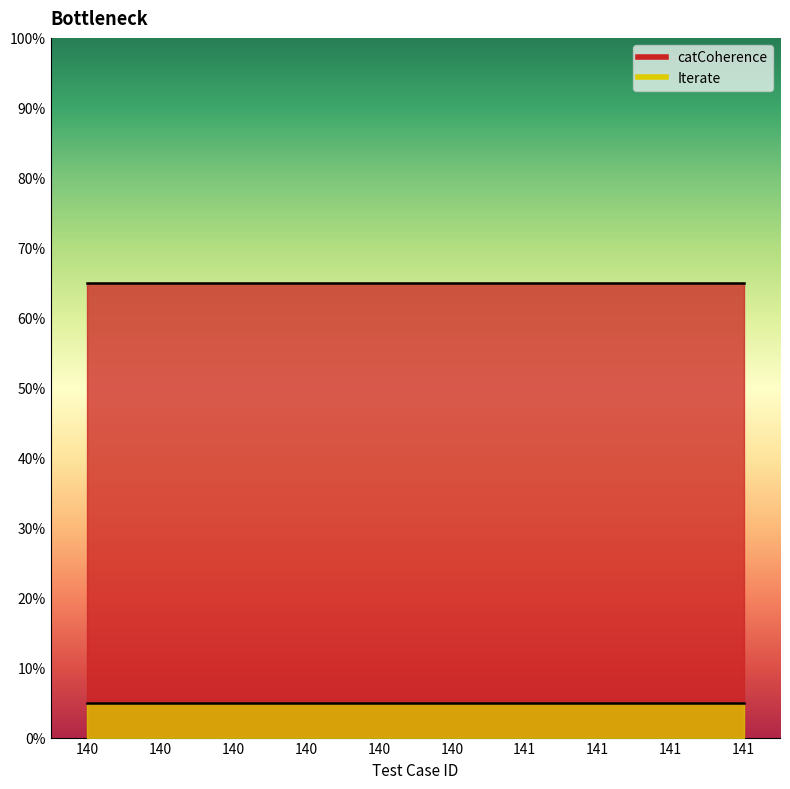

What is the minimum value for Iterate?

0.1